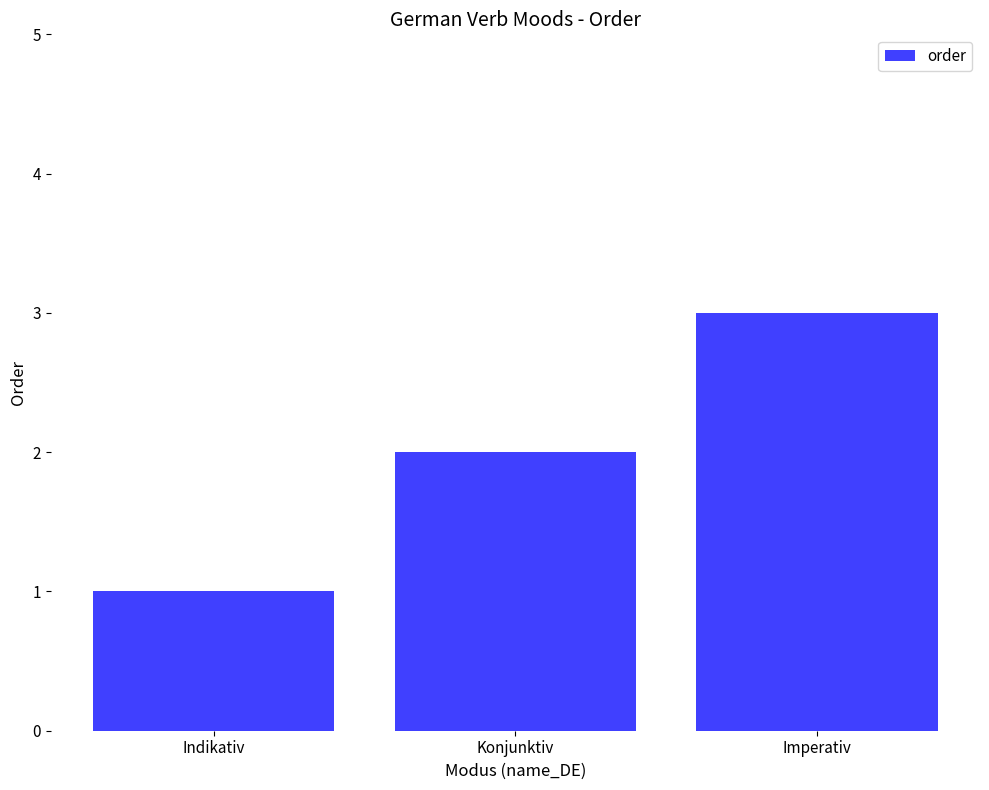

List the labels in order of value, smallest first.

Indikativ, Konjunktiv, Imperativ